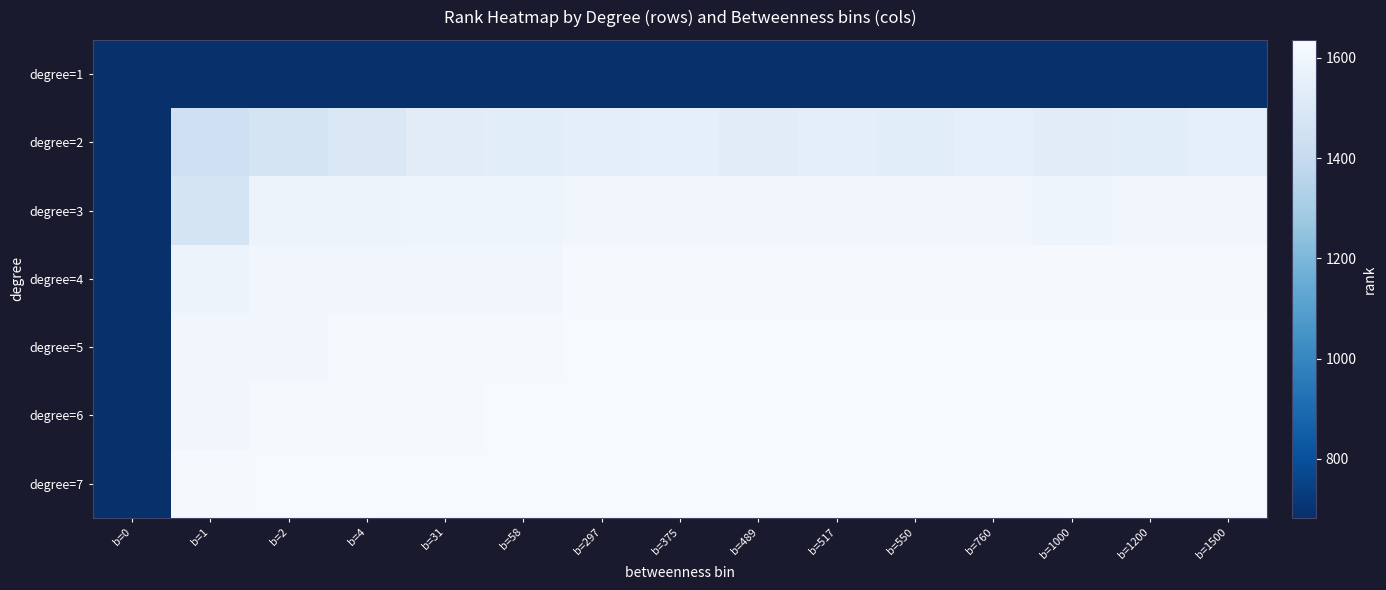

What is the minimum value shown in the chart?

682.2